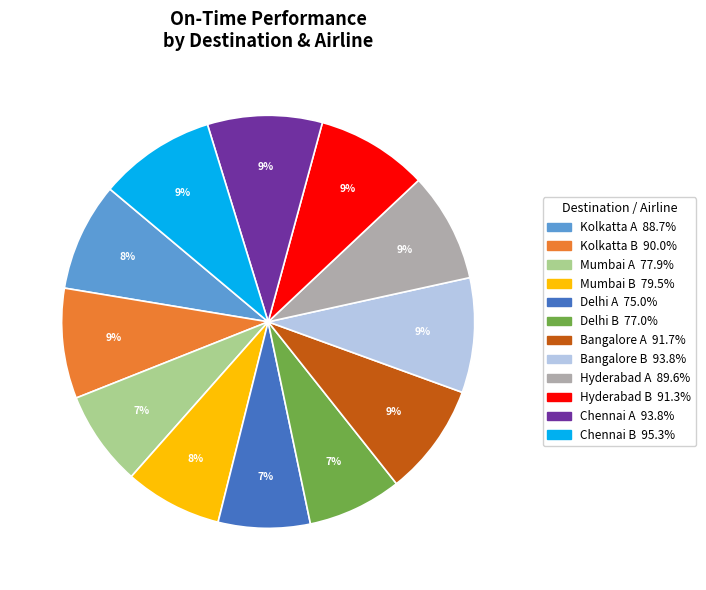

The Kolkatta A slice represents 17% of the pie. True or false?

False